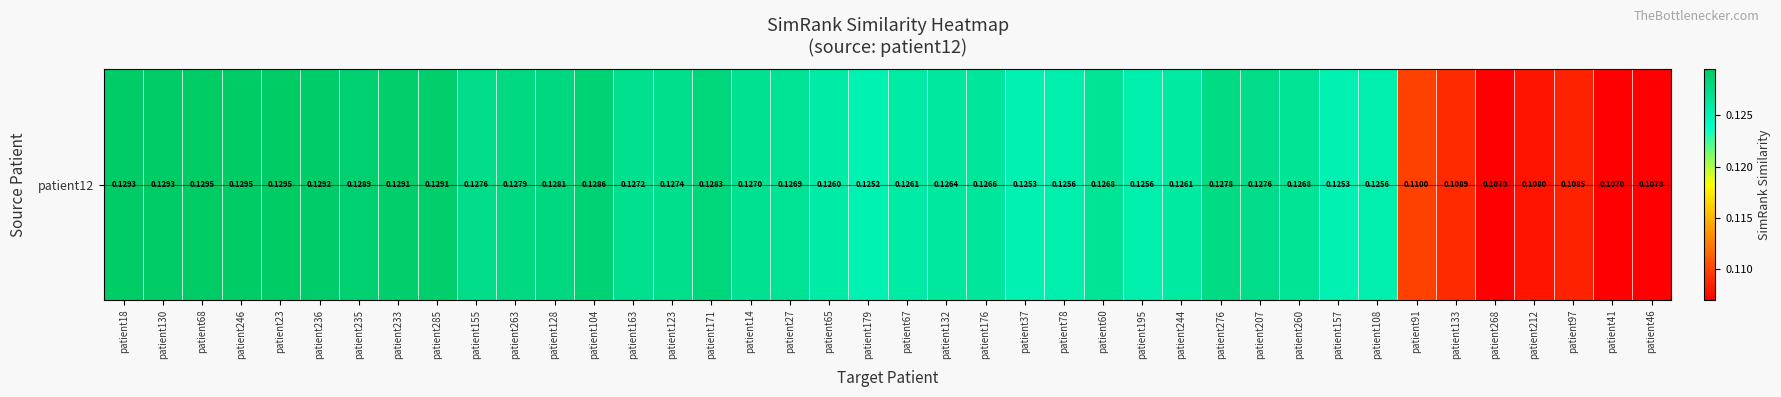

What is the sum of all values?

5.0